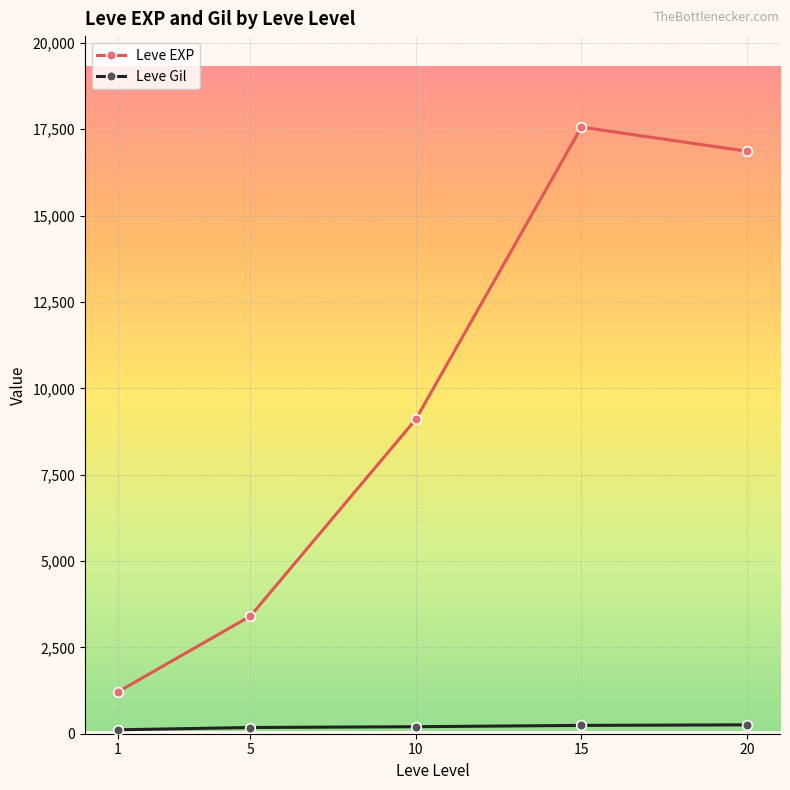

What value does the Leve Gil series have at 1?

113.3